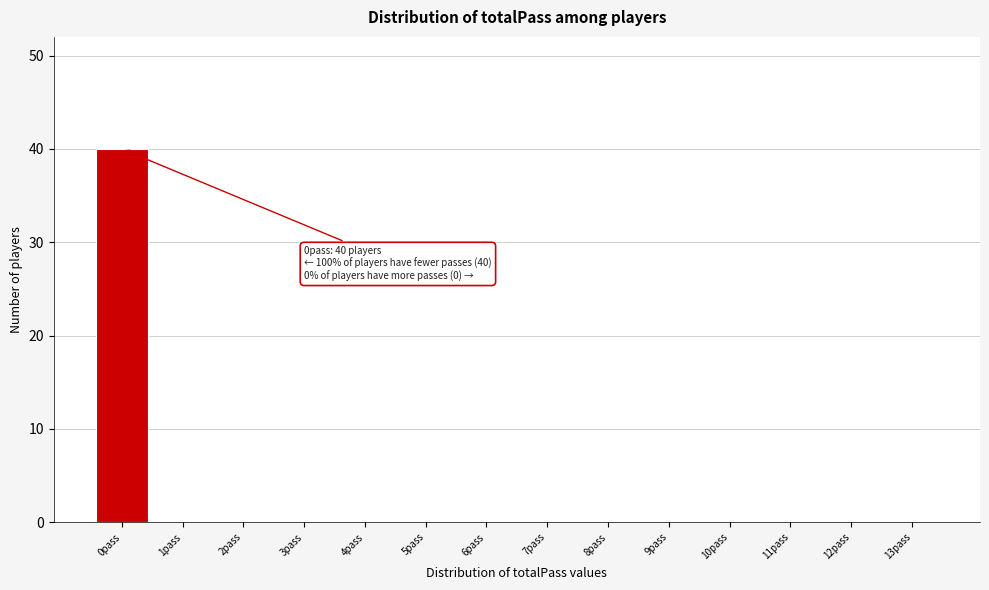

Reading right to left, list all the values displayed in this chart.

13pass=0	12pass=0	11pass=0	10pass=0	9pass=0	8pass=0	7pass=0	6pass=0	5pass=0	4pass=0	3pass=0	2pass=0	1pass=0	0pass=40